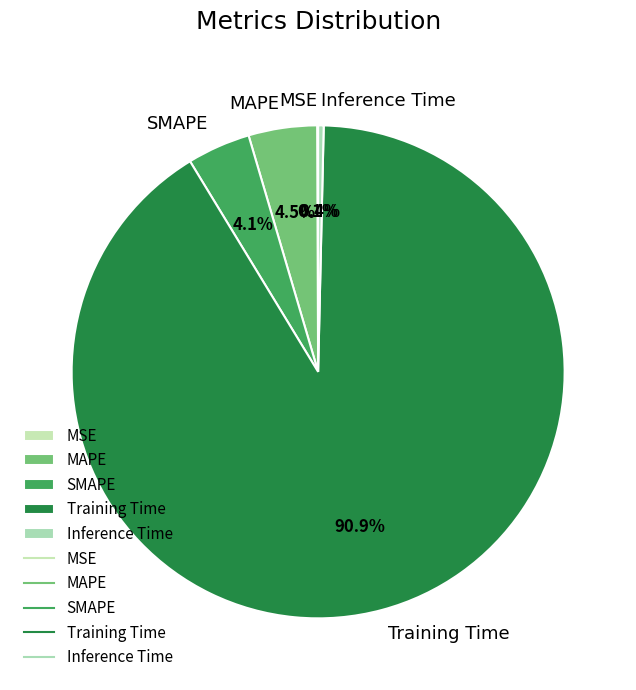

What is the largest slice in the pie chart?

Training Time